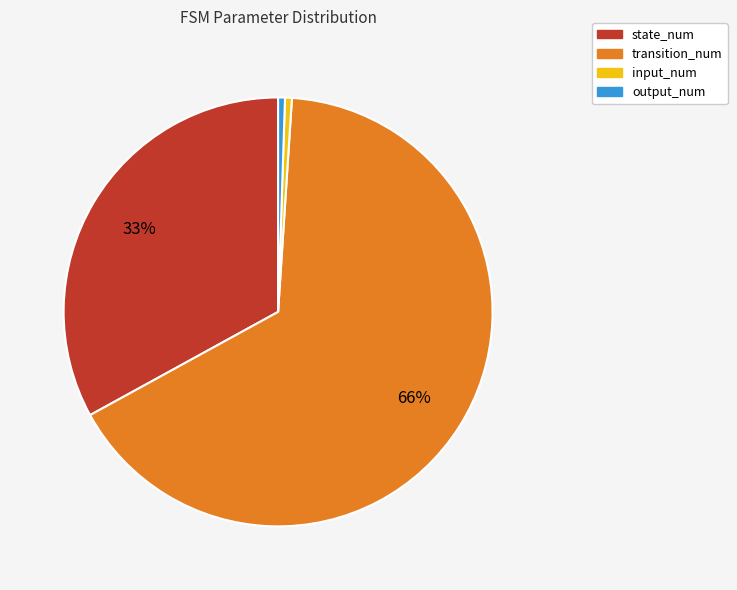

Which has a higher value, input_num or state_num?

state_num